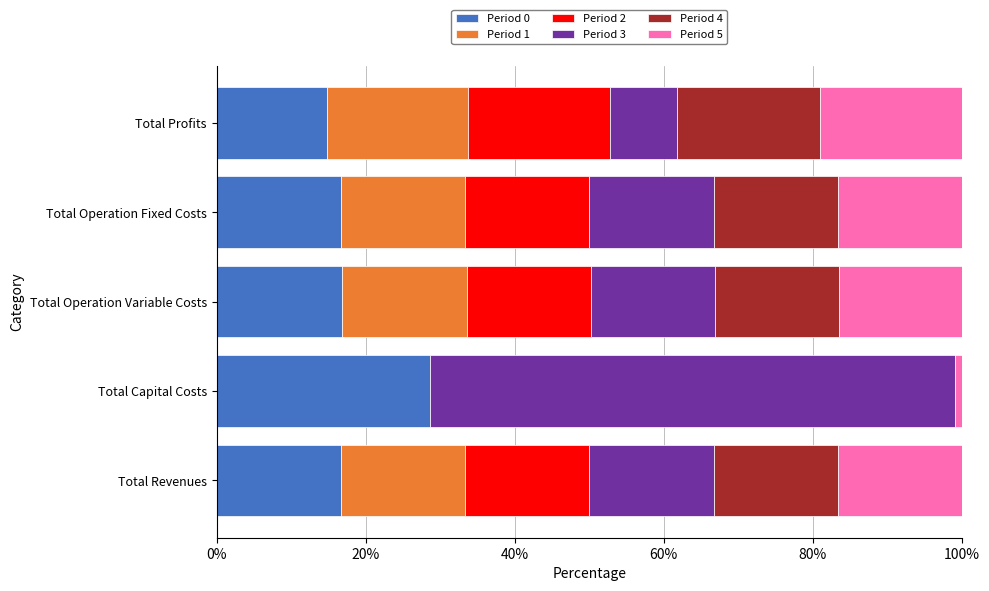

What is the maximum value for Period 0?

28.7